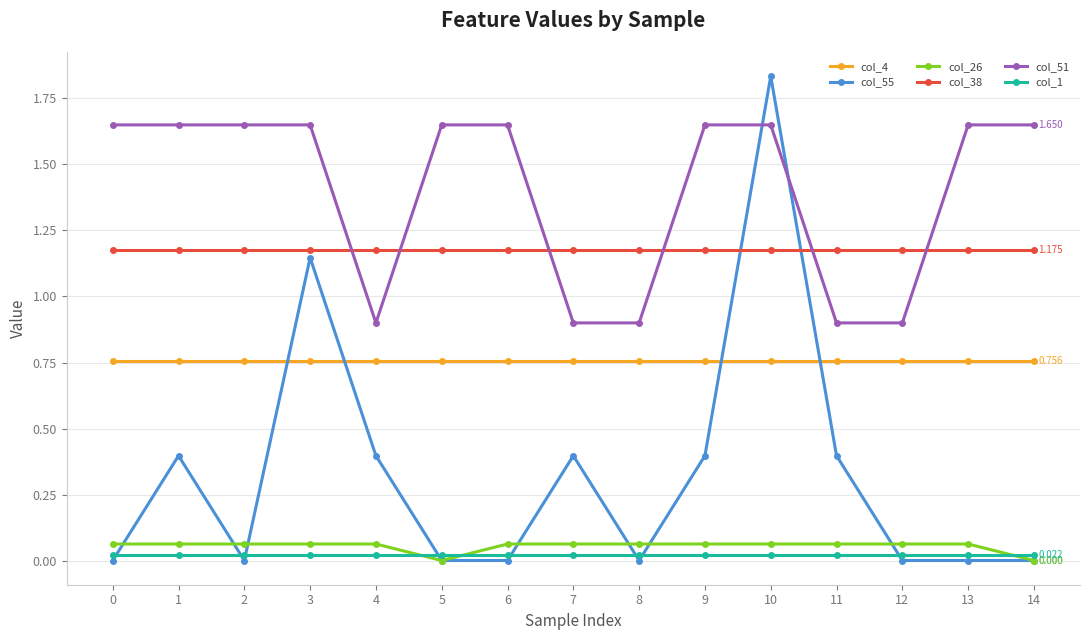

What is the total value across all series at 6?

3.7